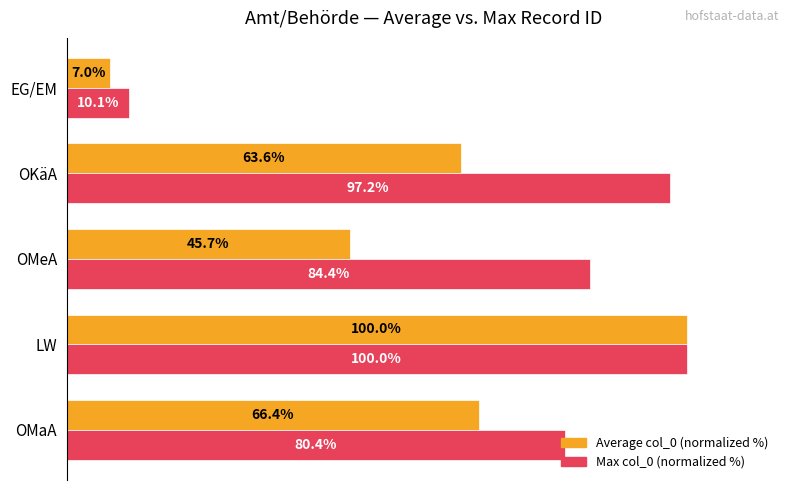

At which label is Average col_0 (normalized %) closest to 53?

OMeA